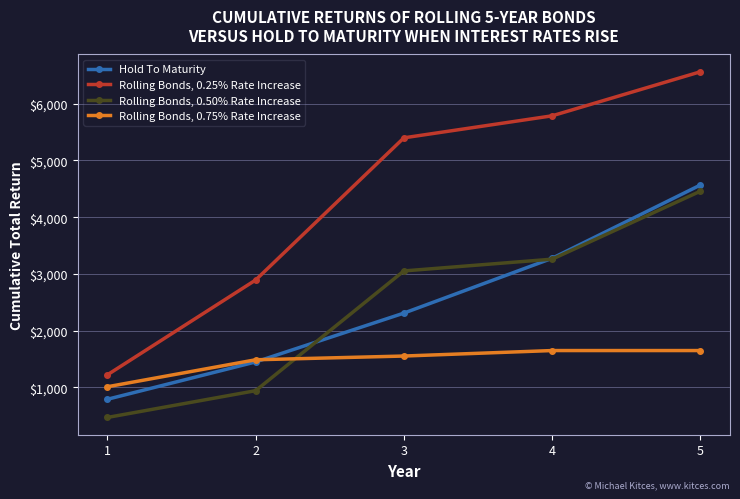

Count the number of data series in this chart.

4